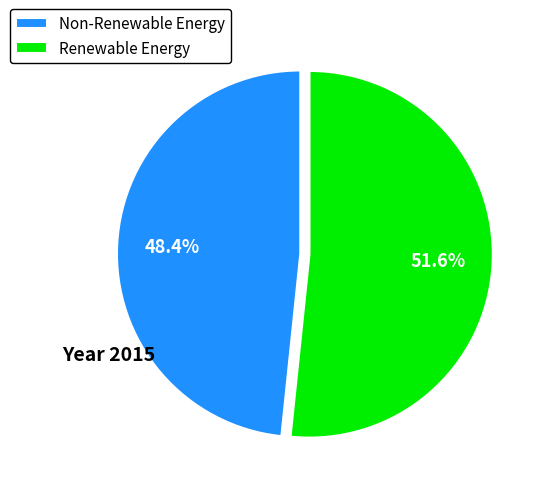

Which category has the biggest portion of the pie?

Renewable Energy